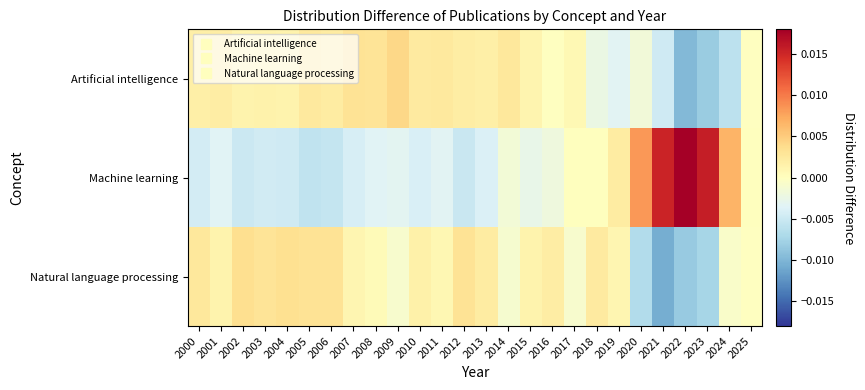

List the series in order of their peak value, lowest first.

Natural language processing, Artificial intelligence, Machine learning